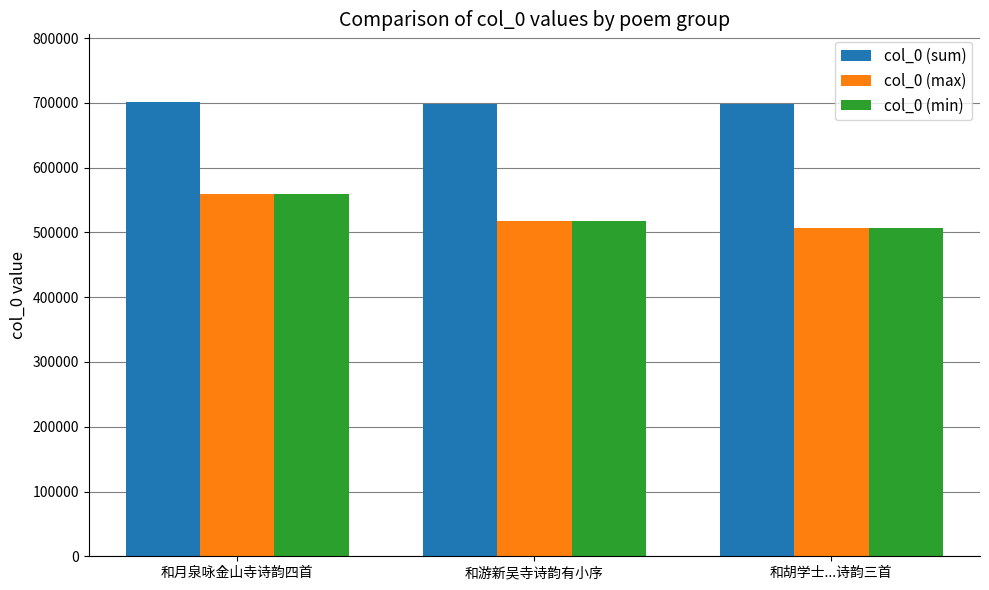

True or false: col_0 (sum) has a value of 698726 at 和胡学士...诗韵三首.

True